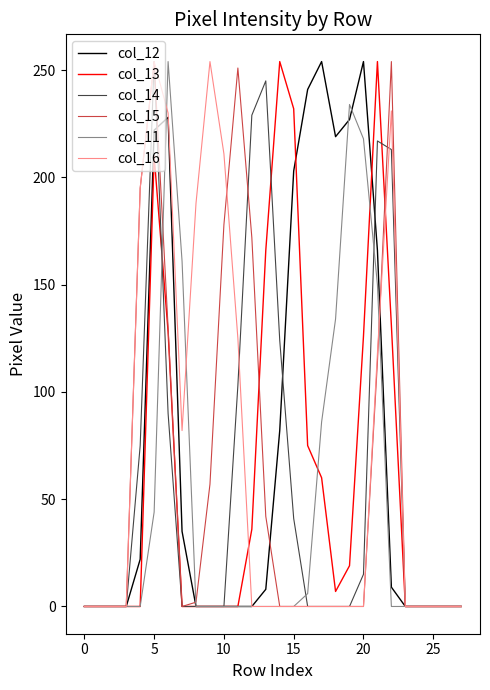

What is the maximum value shown in the chart?

254